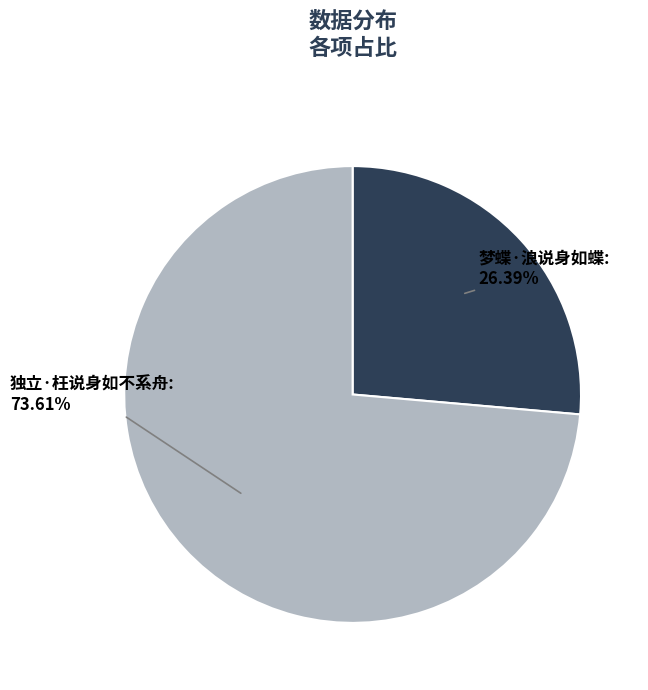

Is there any slice that represents more than half of the pie?

Yes